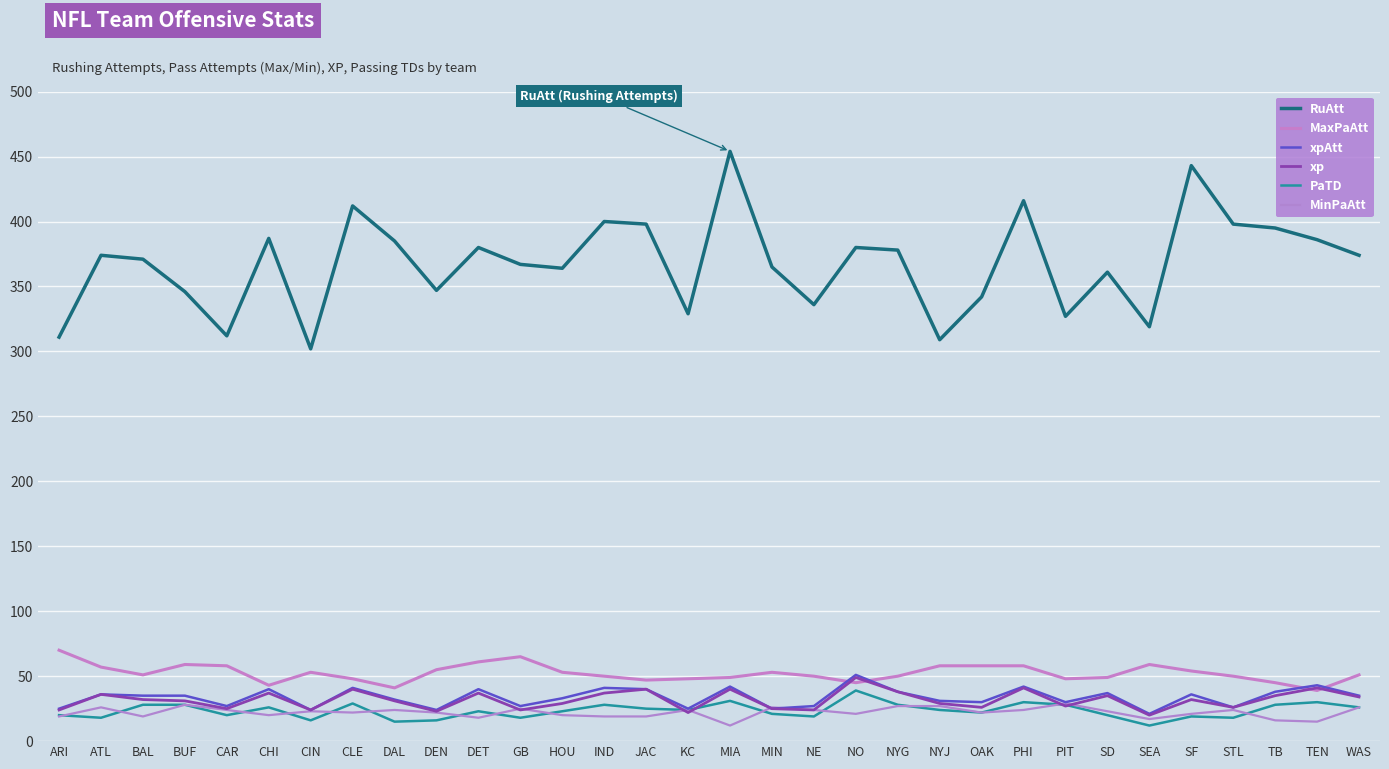

At how many categories does at least one series exceed 49?

32